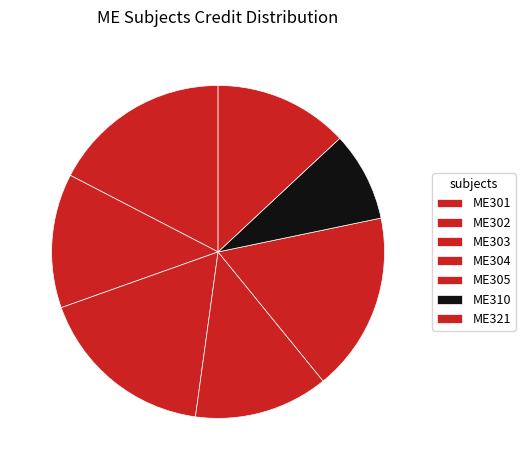

How many segments does this pie chart have?

7